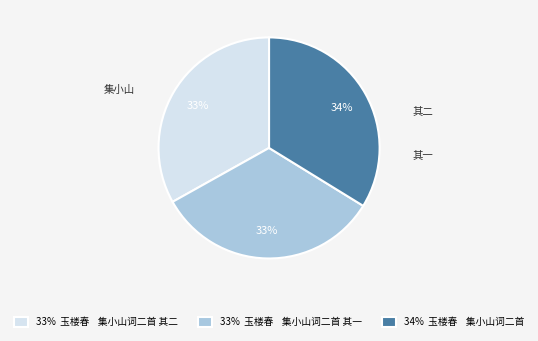

Is there any slice that represents more than half of the pie?

No